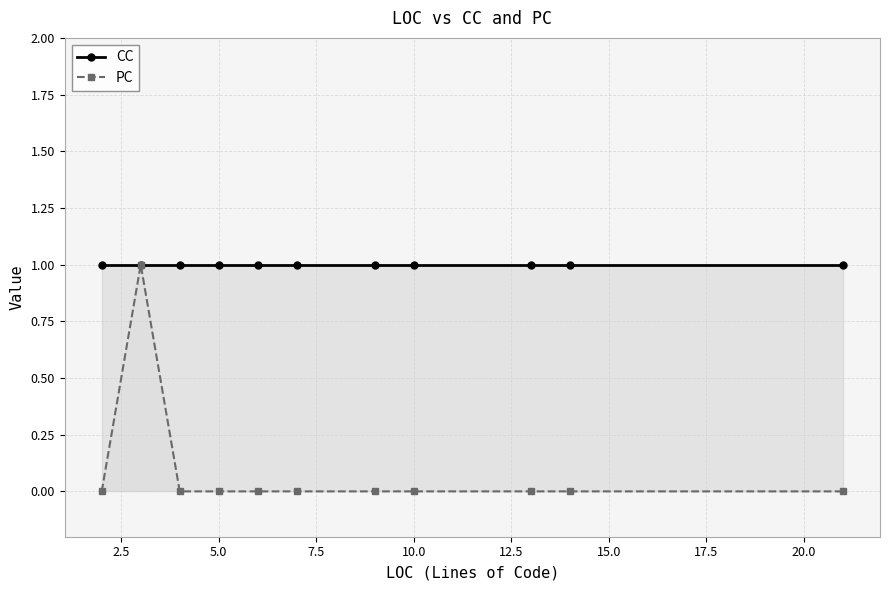

True or false: CC has a value of 1 at 5.0.

False